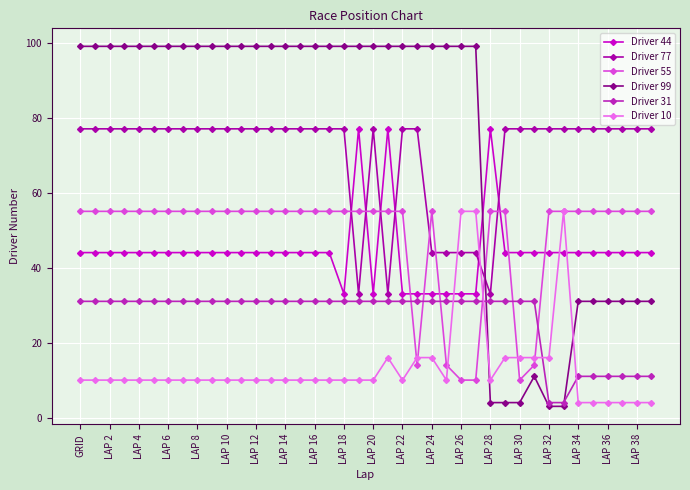

Reading left to right, what are all the values shown in this chart?

Driver 44: 44	44	44	44	44	44	44	44	44	44	44	44	44	44	44	44	44	44	33	77	33	77	33	33	33	33	33	33	77	44	44	44	44	44	44	44	44	44	44	44
Driver 77: 77	77	77	77	77	77	77	77	77	77	77	77	77	77	77	77	77	77	77	33	77	33	77	77	44	44	44	44	33	77	77	77	77	77	77	77	77	77	77	77
Driver 55: 55	55	55	55	55	55	55	55	55	55	55	55	55	55	55	55	55	55	55	55	55	55	55	14	55	14	10	10	55	55	10	14	55	55	55	55	55	55	55	55
Driver 99: 99	99	99	99	99	99	99	99	99	99	99	99	99	99	99	99	99	99	99	99	99	99	99	99	99	99	99	99	4	4	4	11	3	3	31	31	31	31	31	31
Driver 31: 31	31	31	31	31	31	31	31	31	31	31	31	31	31	31	31	31	31	31	31	31	31	31	31	31	31	31	31	31	31	31	31	4	4	11	11	11	11	11	11
Driver 10: 10	10	10	10	10	10	10	10	10	10	10	10	10	10	10	10	10	10	10	10	10	16	10	16	16	10	55	55	10	16	16	16	16	55	4	4	4	4	4	4